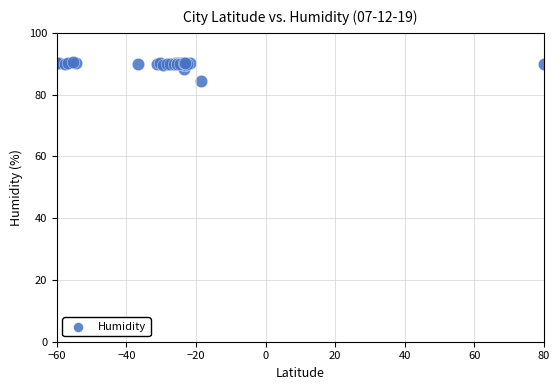

What Y value in the scatter plot is closest to 87?

88.2